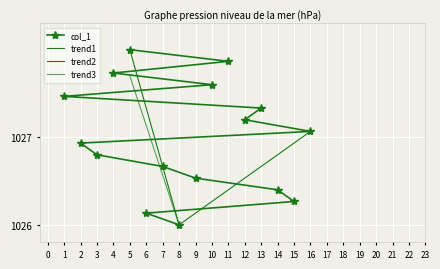

Read the value at 6.

1026.1